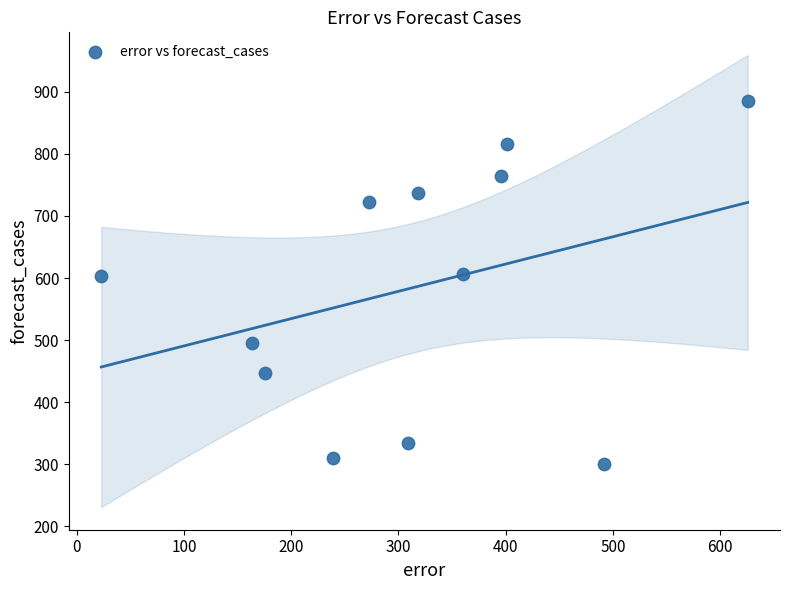

What is the range of Y values (max minus min)?

583.6